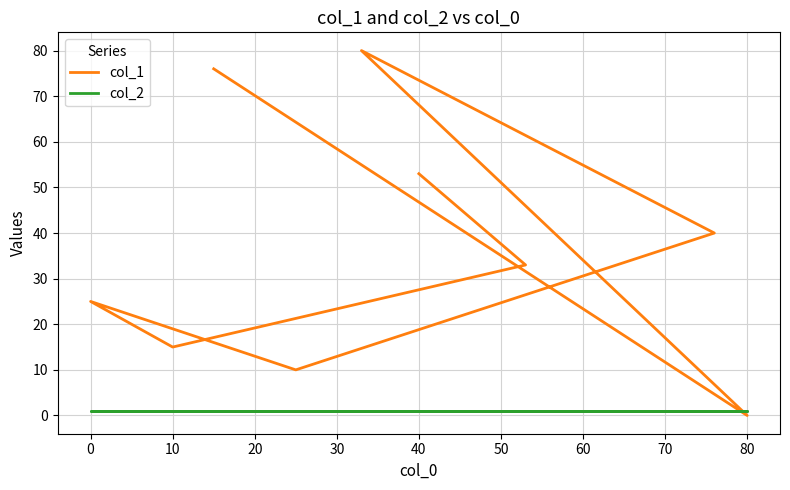

What is the total value across all series at 70?

77